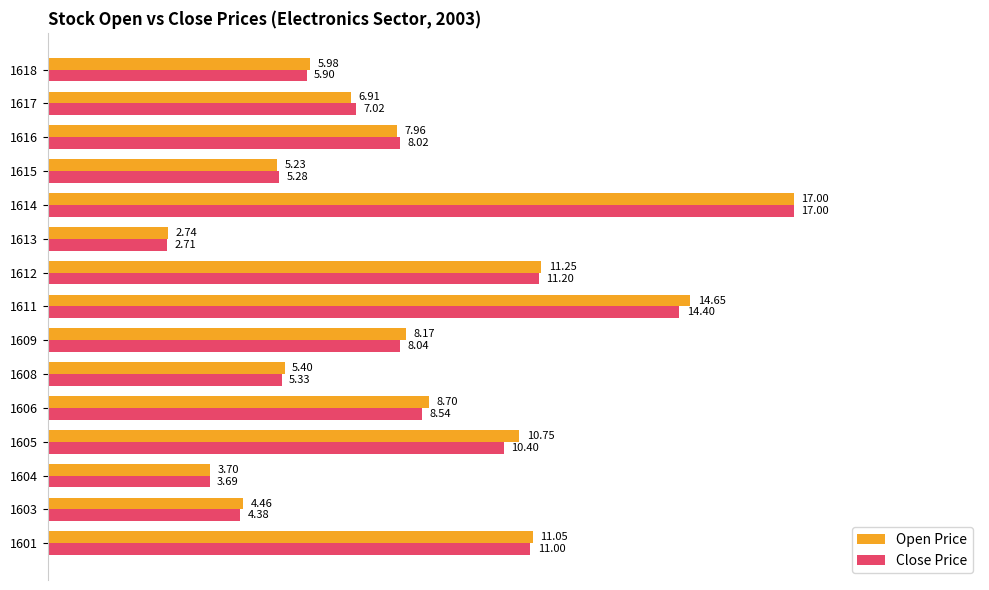

What are all the series names shown in the legend?

Open Price, Close Price